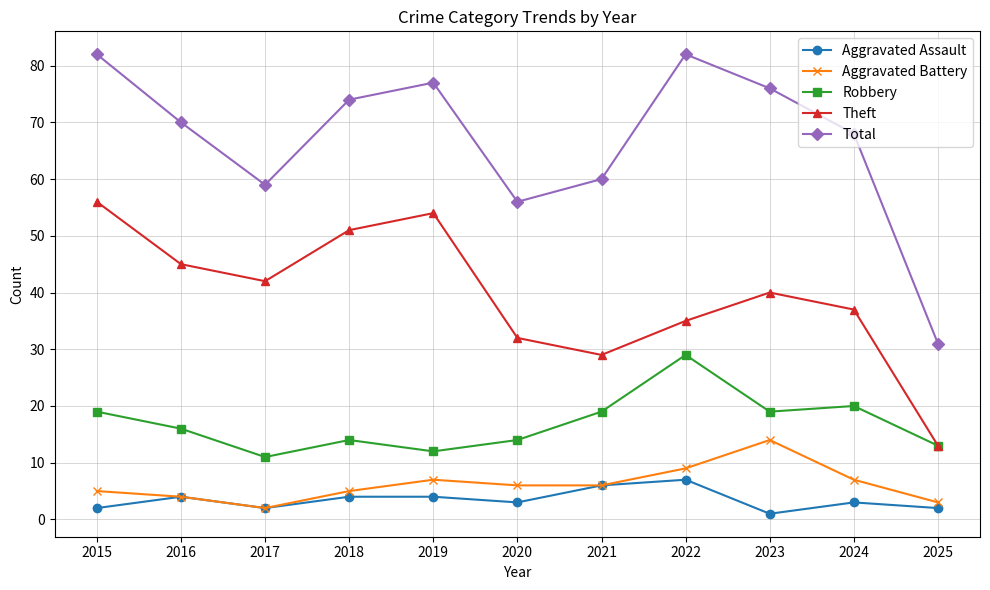

What is the value of the Total point at the 5th from the left?

77